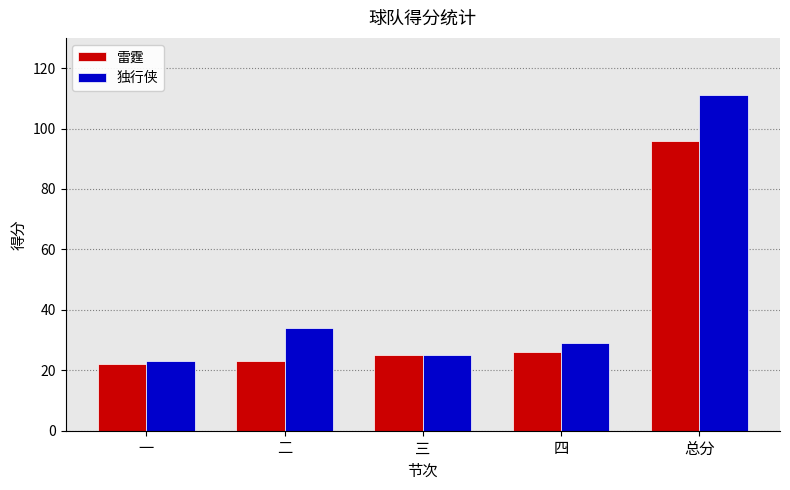

What is the average value of the 雷霆 series?

38